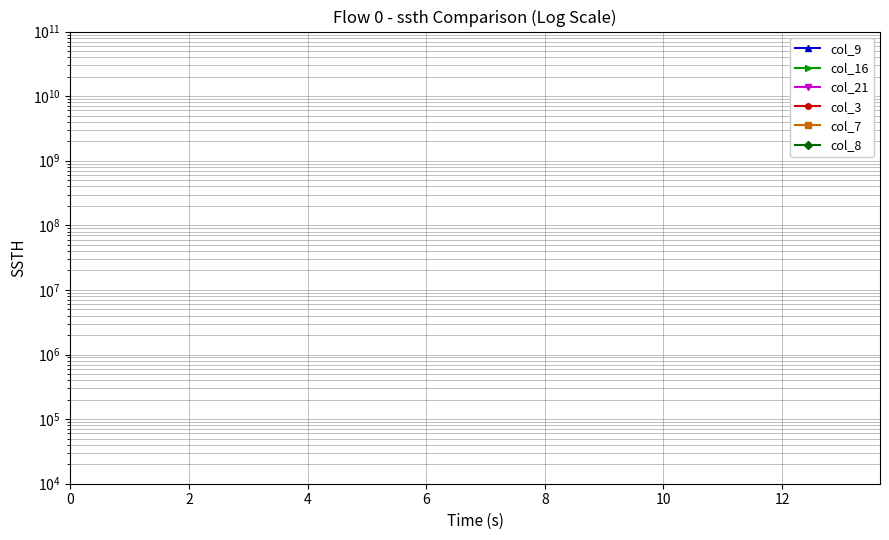

True or false: col_8 has more than 0 interior local peaks.

True